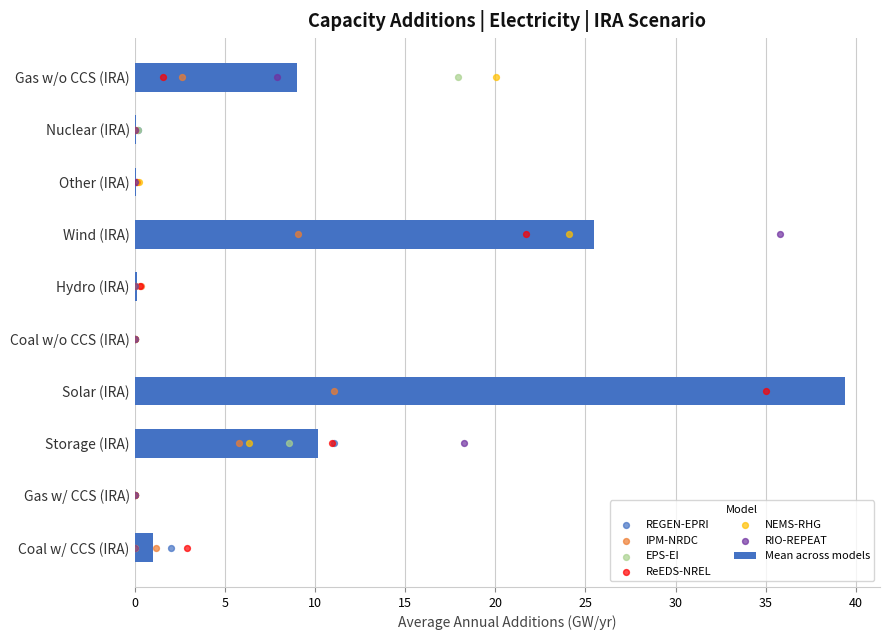

Is the value of RIO-REPEAT at Coal w/ CCS (IRA) greater than the value of IPM-NRDC at Wind (IRA)?

No